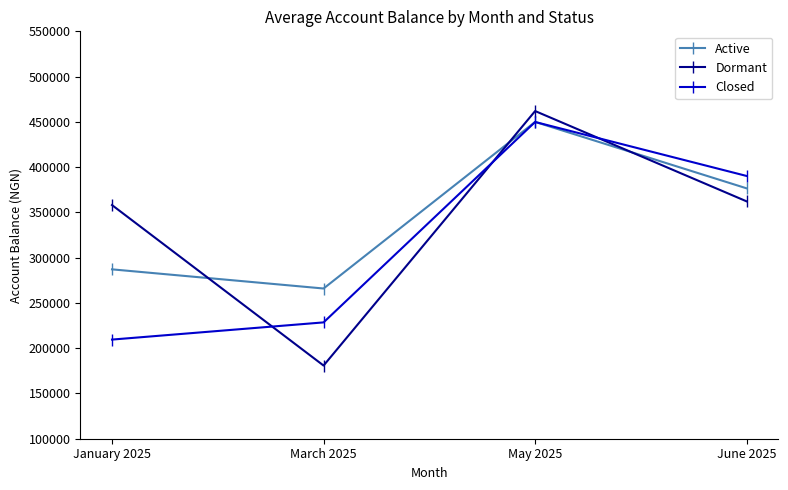

What is the approximate value of Active at May 2025?

449937.3